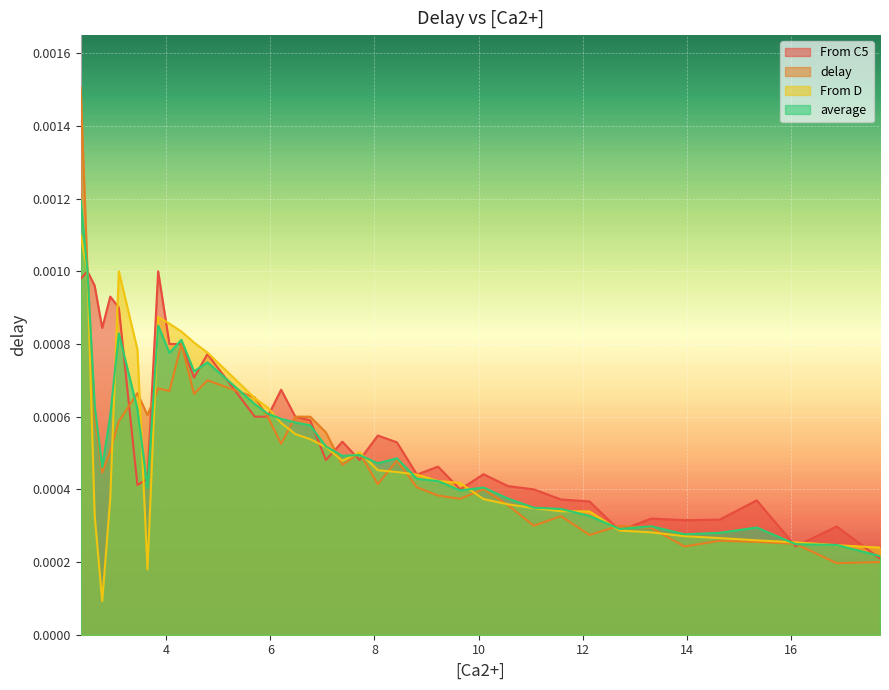

What are all the series names shown in the legend?

From C5, delay, From D, average